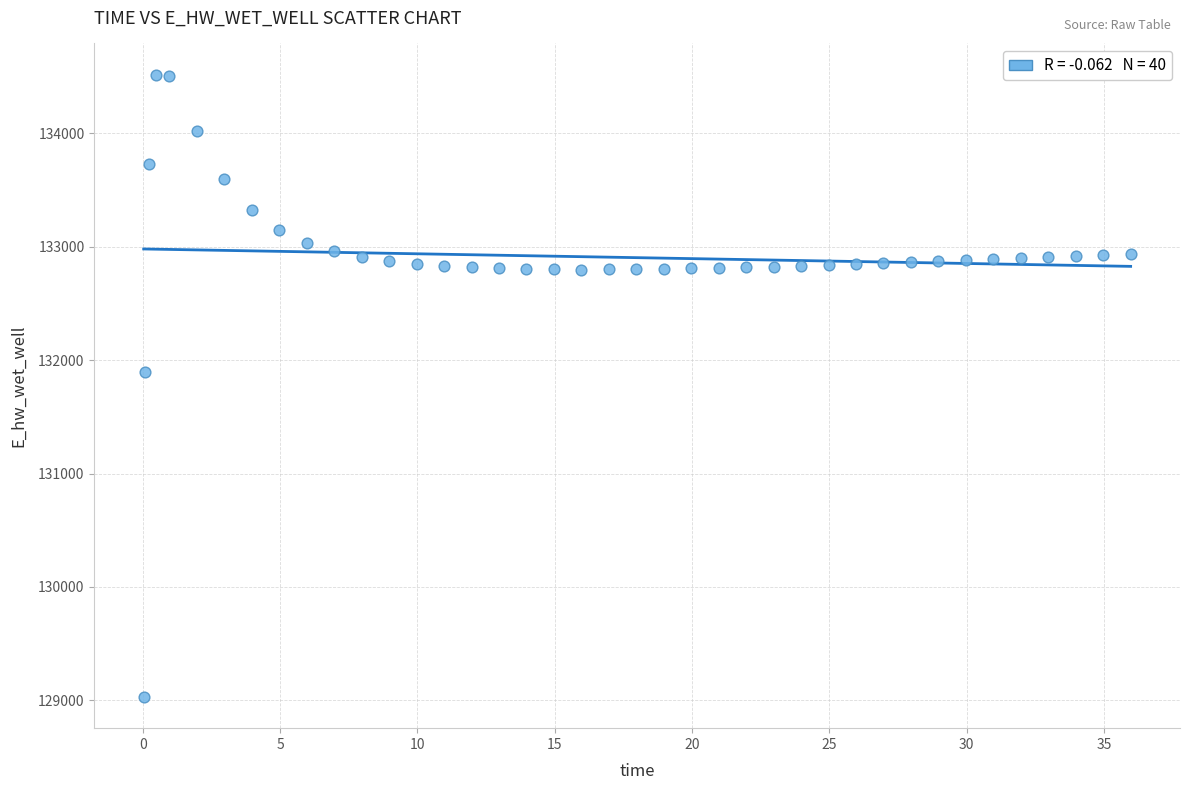

What Y value in the scatter plot is closest to 131773?

131892.7